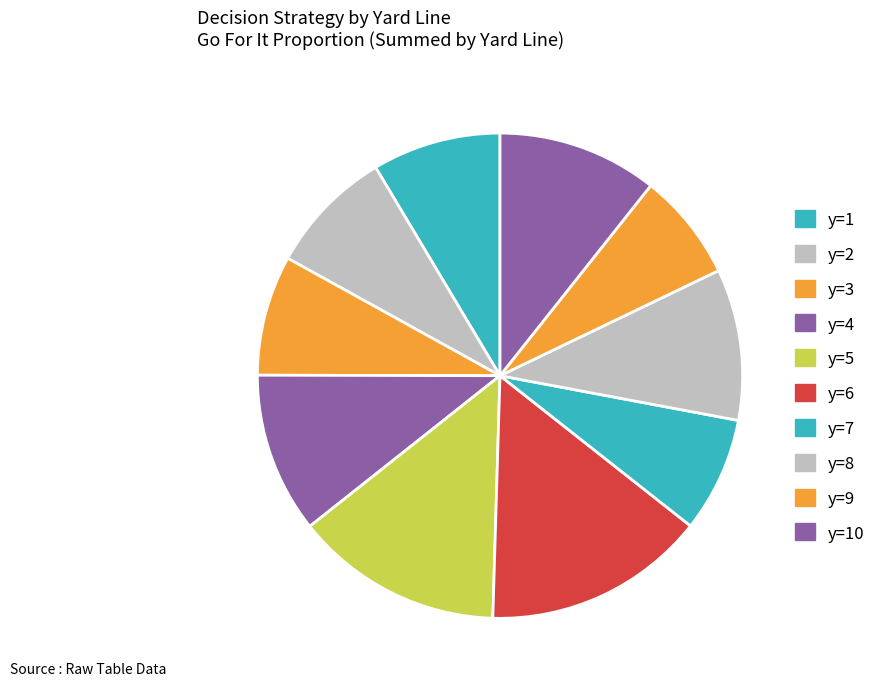

Is it true that y=4 is 12% of the pie?

False